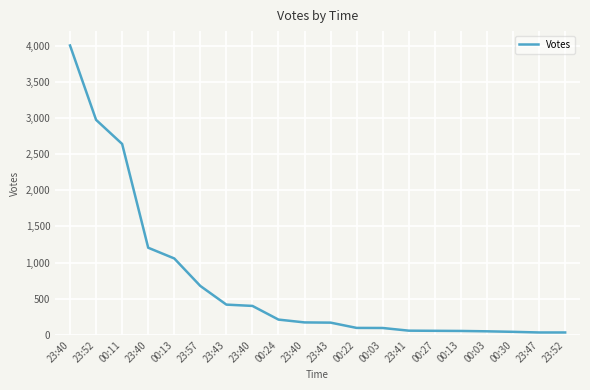

Is it true that the value at 00:30 is 44?

True